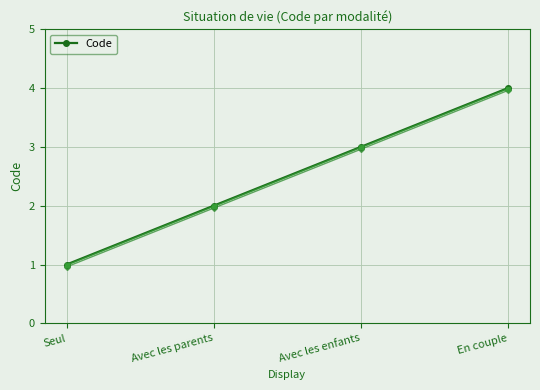

At which category is the sum across all series the highest?

En couple